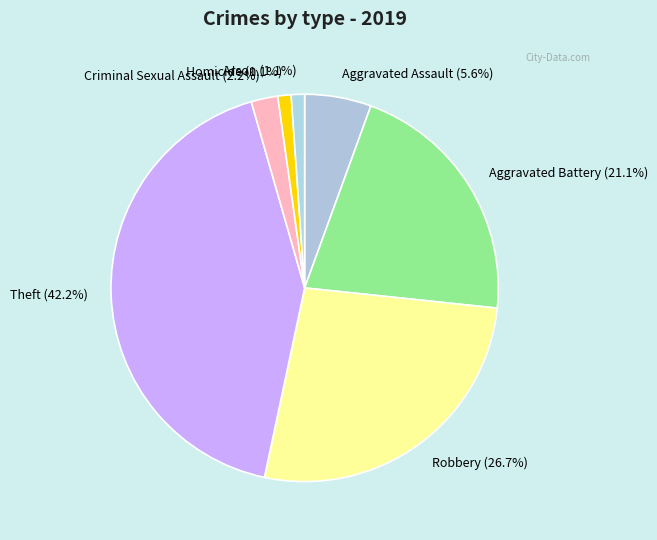

Is the sum of Arson and Robbery greater than half?

No